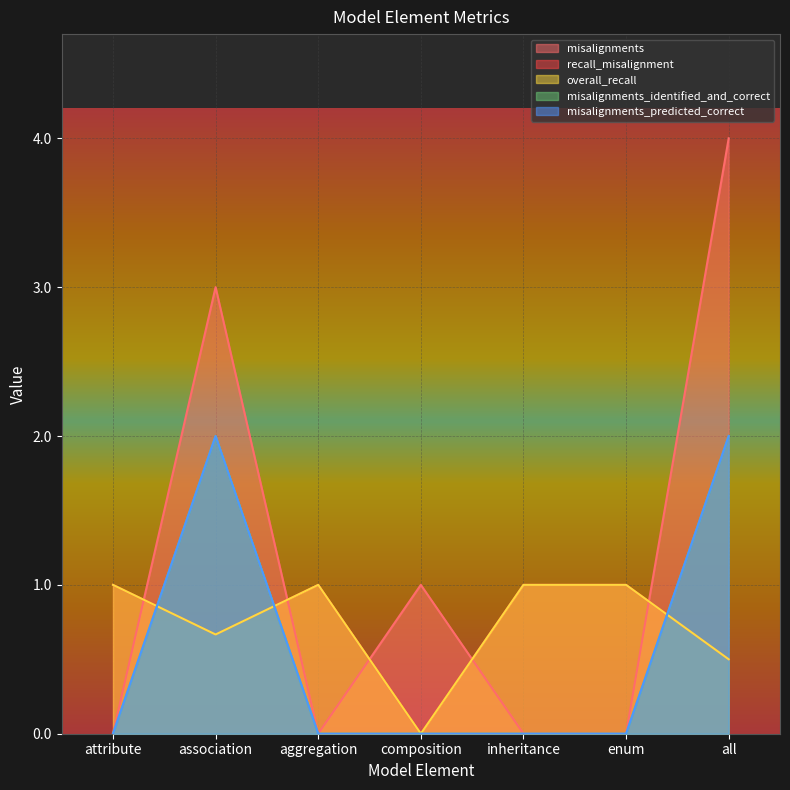

Where is overall_recall nearest to the value 0?

composition